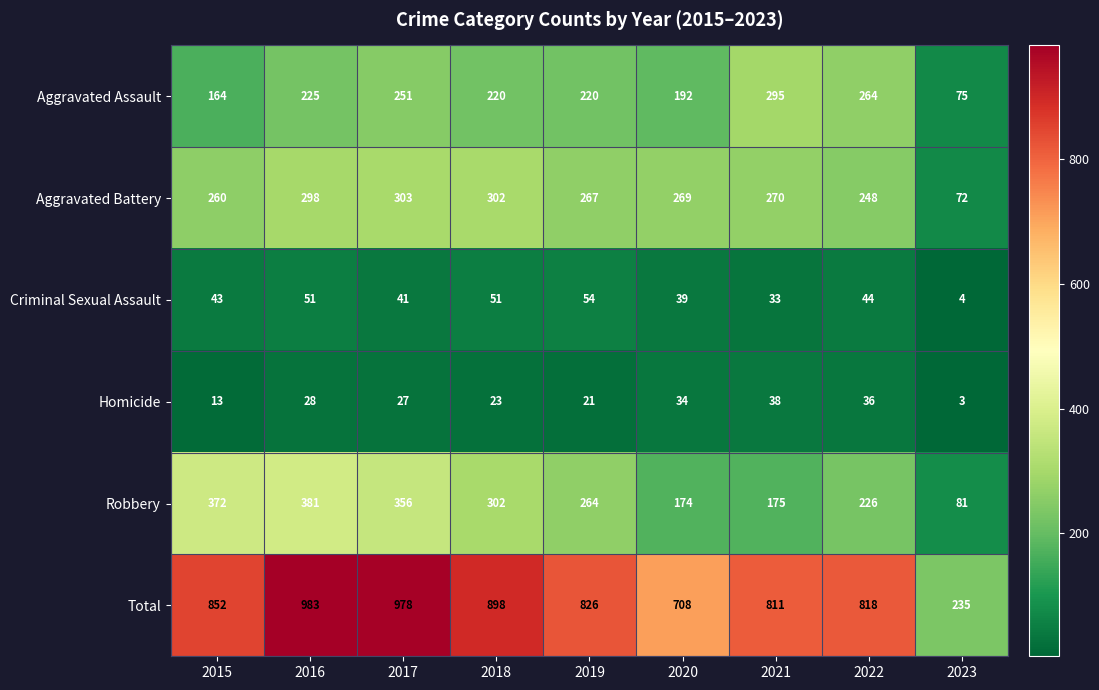

What is the average value of the Aggravated Battery series?

254